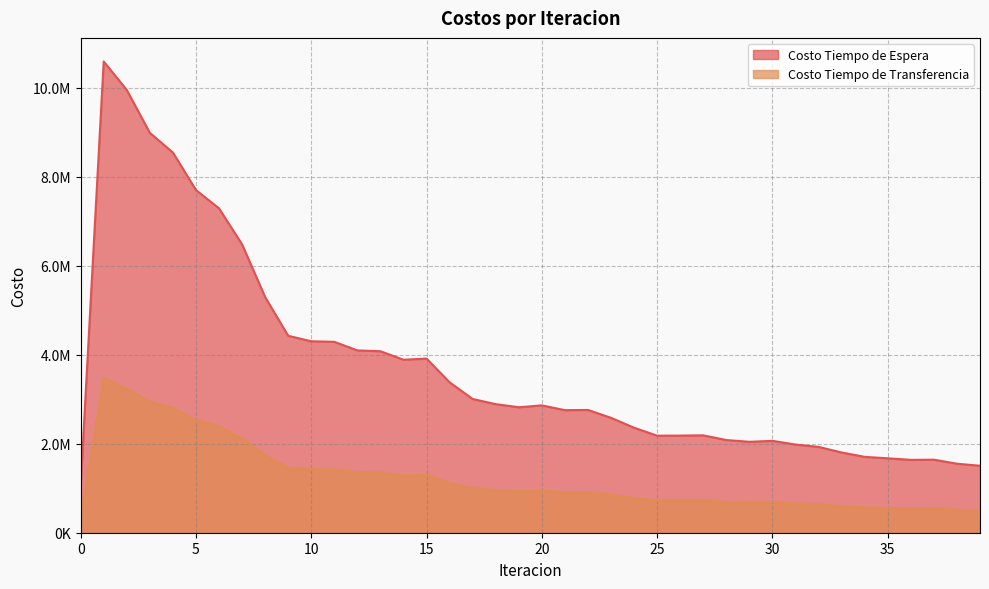

True or false: Costo Tiempo de Transferencia and Costo Tiempo de Espera cross at least once.

False